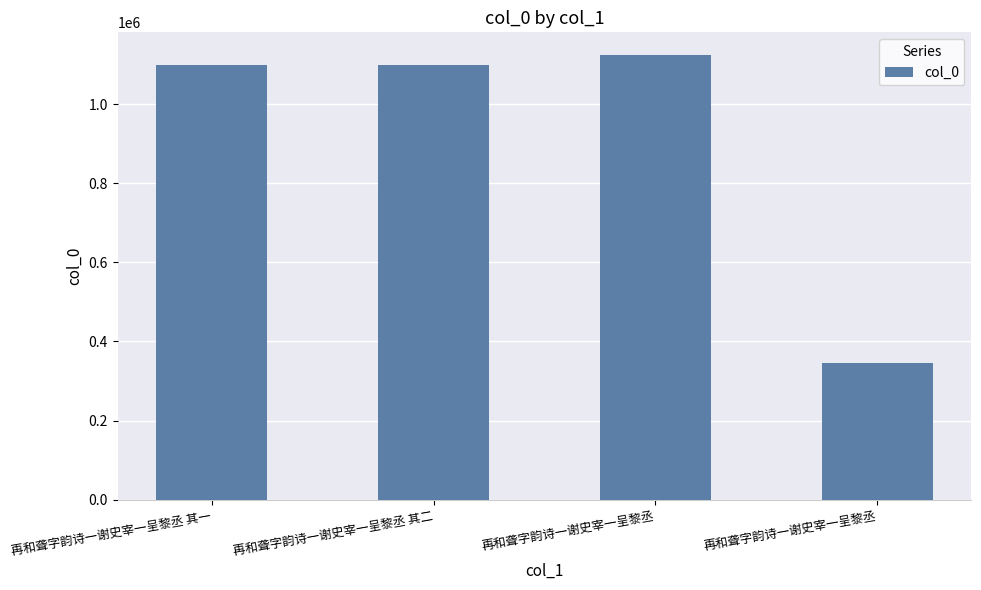

What is the average value?

916912